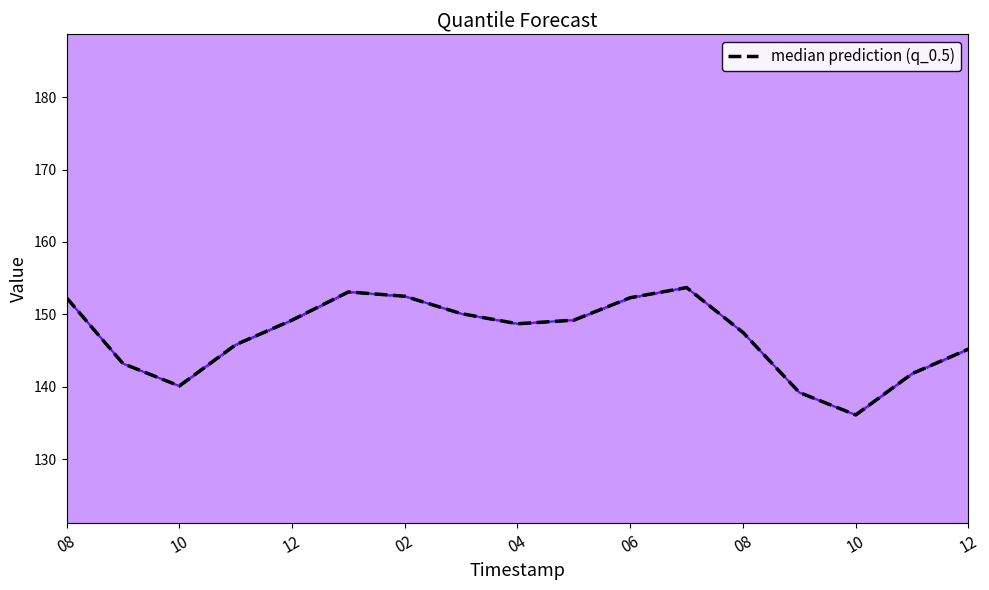

What is the label of the 6th point from the right?

2021-07-01